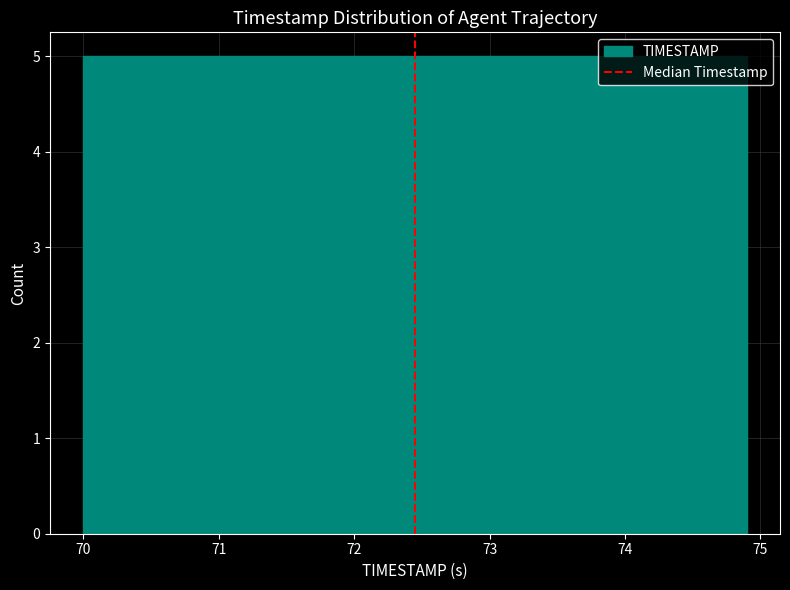

Reading left to right, list every bar in this chart as the range it spans on the x-axis followed by its height. Neither the bar edges nor the heights are printed on the chart, so give them approximately, as read against the axes.

70.00 to 70.49: 5
70.49 to 70.98: 5
70.98 to 71.47: 5
71.47 to 71.96: 5
71.96 to 72.45: 5
72.45 to 72.94: 5
72.94 to 73.43: 5
73.43 to 73.92: 5
73.92 to 74.41: 5
74.41 to 74.90: 5